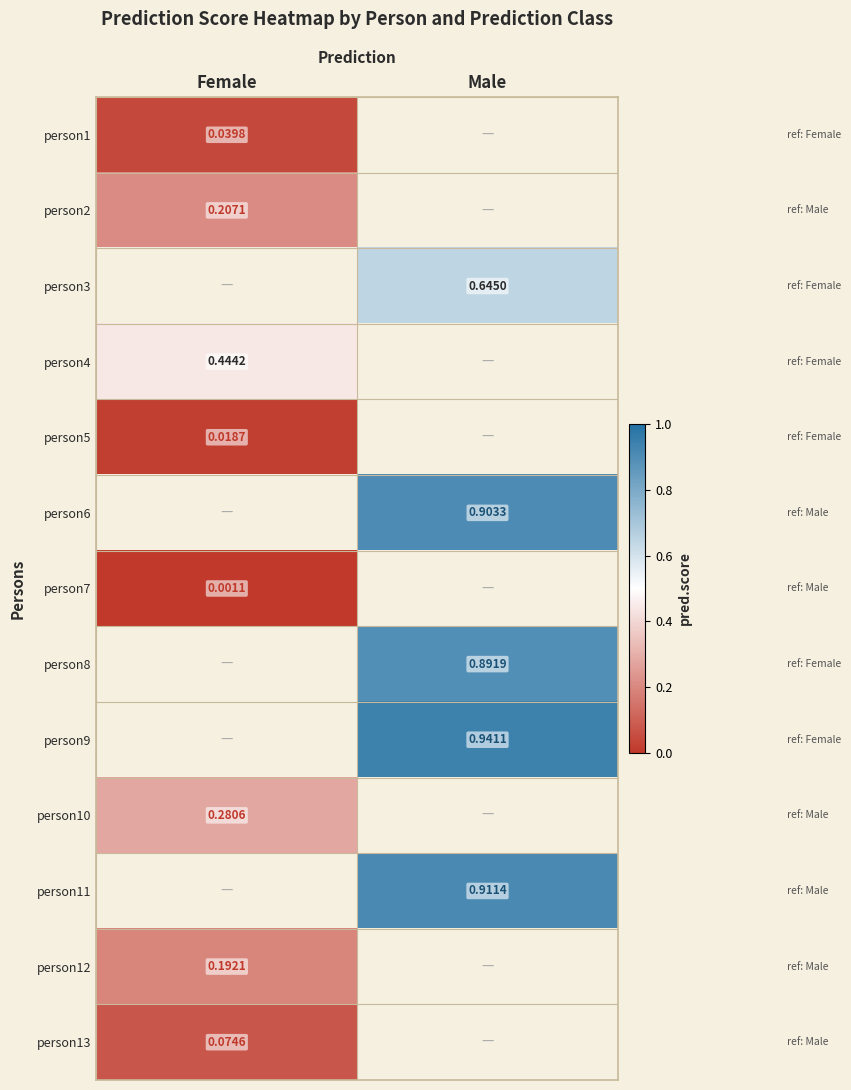

At how many categories does at least one series exceed 0?

2